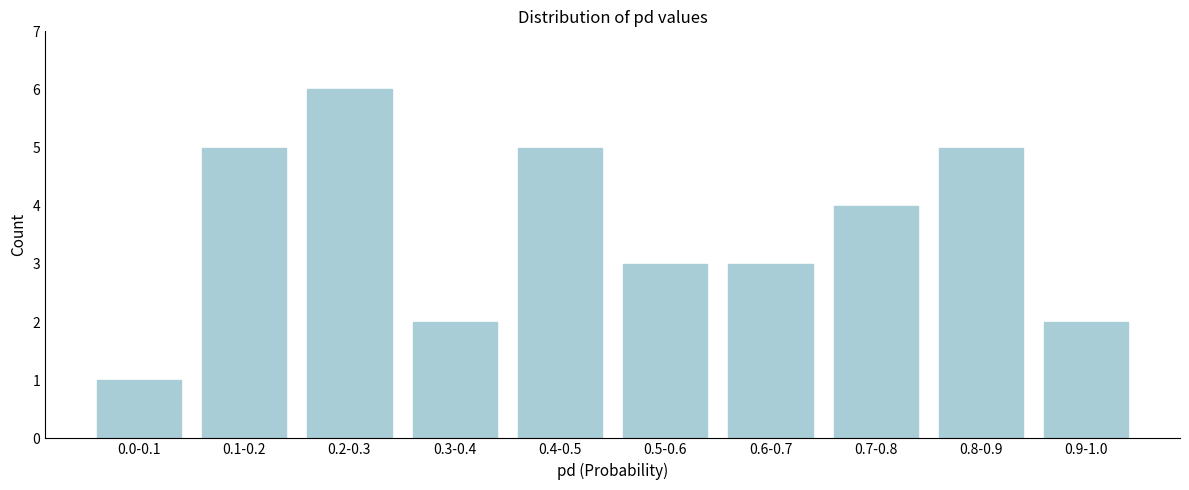

Reading right to left, what are all the values shown in this chart?

0.9-1.0=2	0.8-0.9=5	0.7-0.8=4	0.6-0.7=3	0.5-0.6=3	0.4-0.5=5	0.3-0.4=2	0.2-0.3=6	0.1-0.2=5	0.0-0.1=1